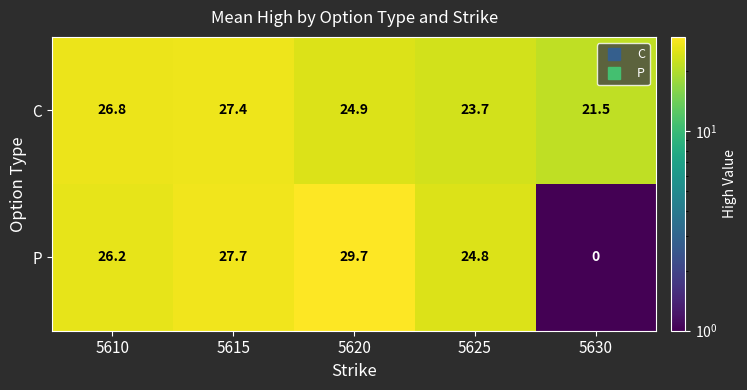

What is the difference between the P values at 5615 and 5610?

1.5